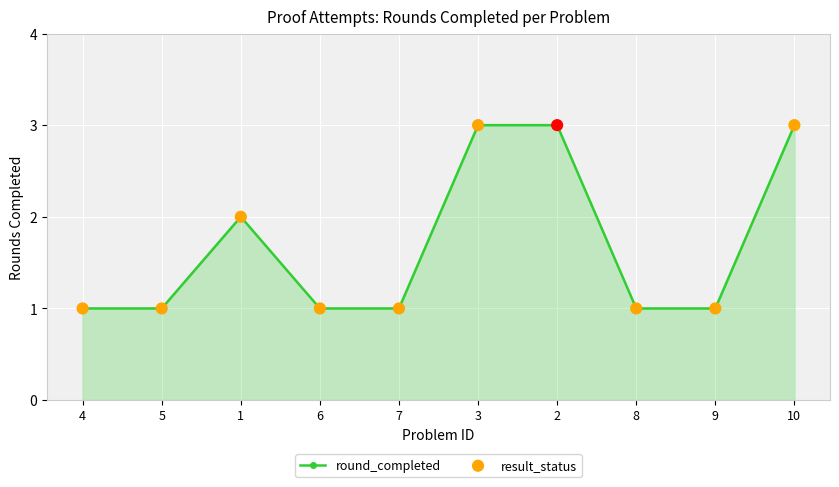

Approximately how many times larger is the value at 5 compared to 3?

0.3